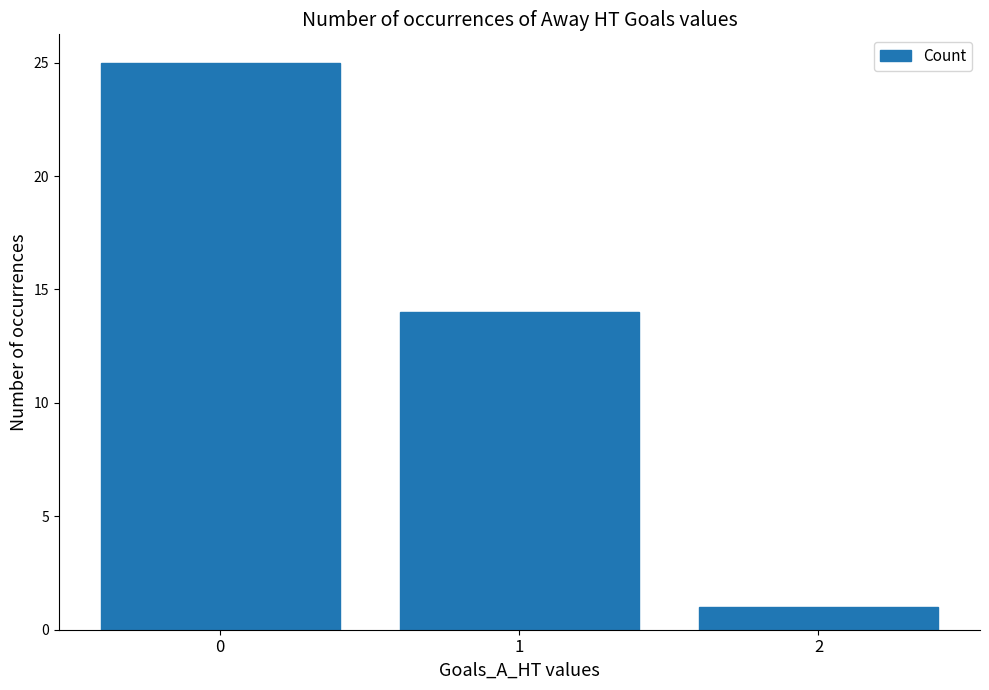

List the labels in order of value, smallest first.

2, 1, 0